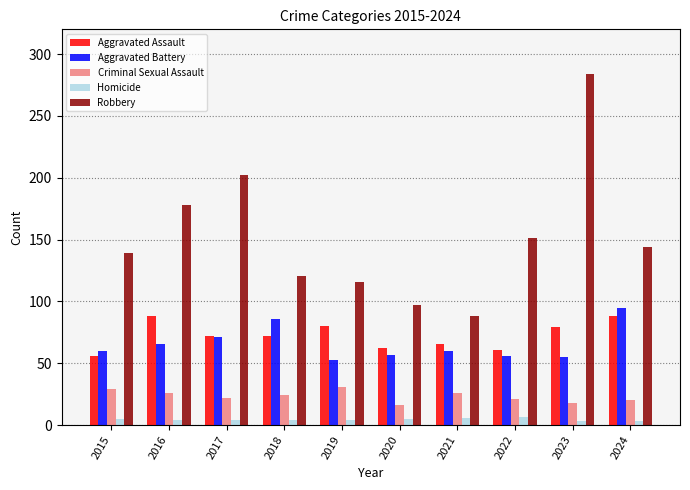

What is the value of the Homicide bar at the 4th from the left?

4